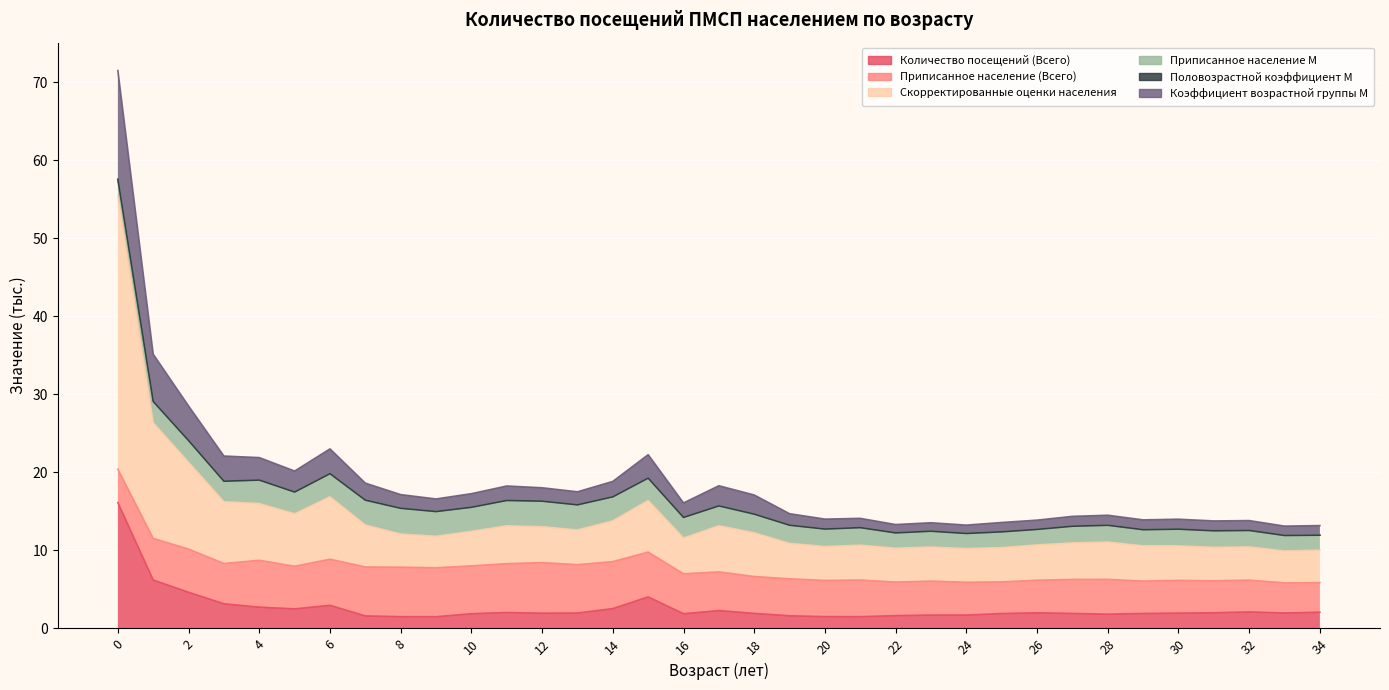

At how many categories does at least one series exceed 17?

17